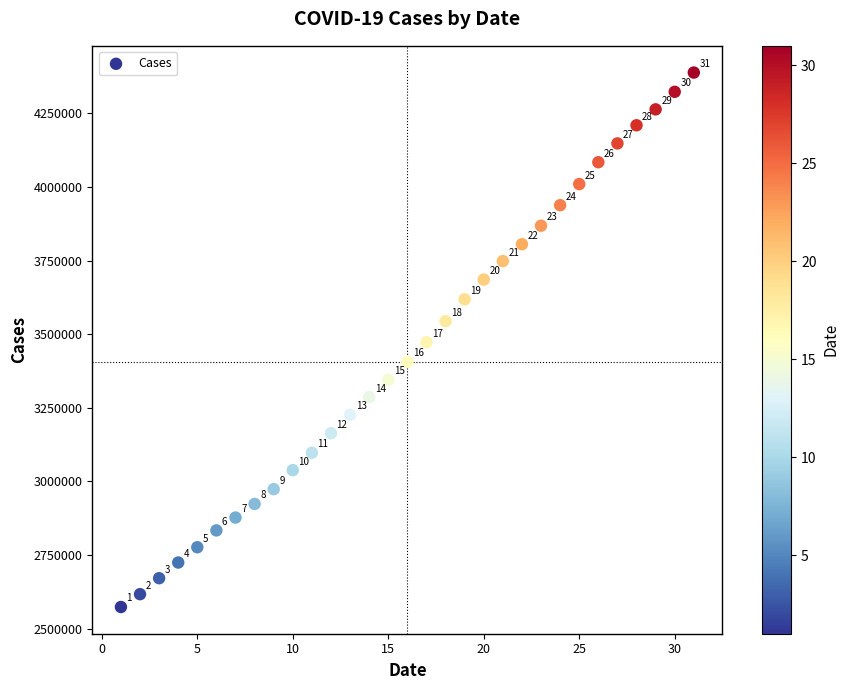

What is the range of Y values (max minus min)?

1815173